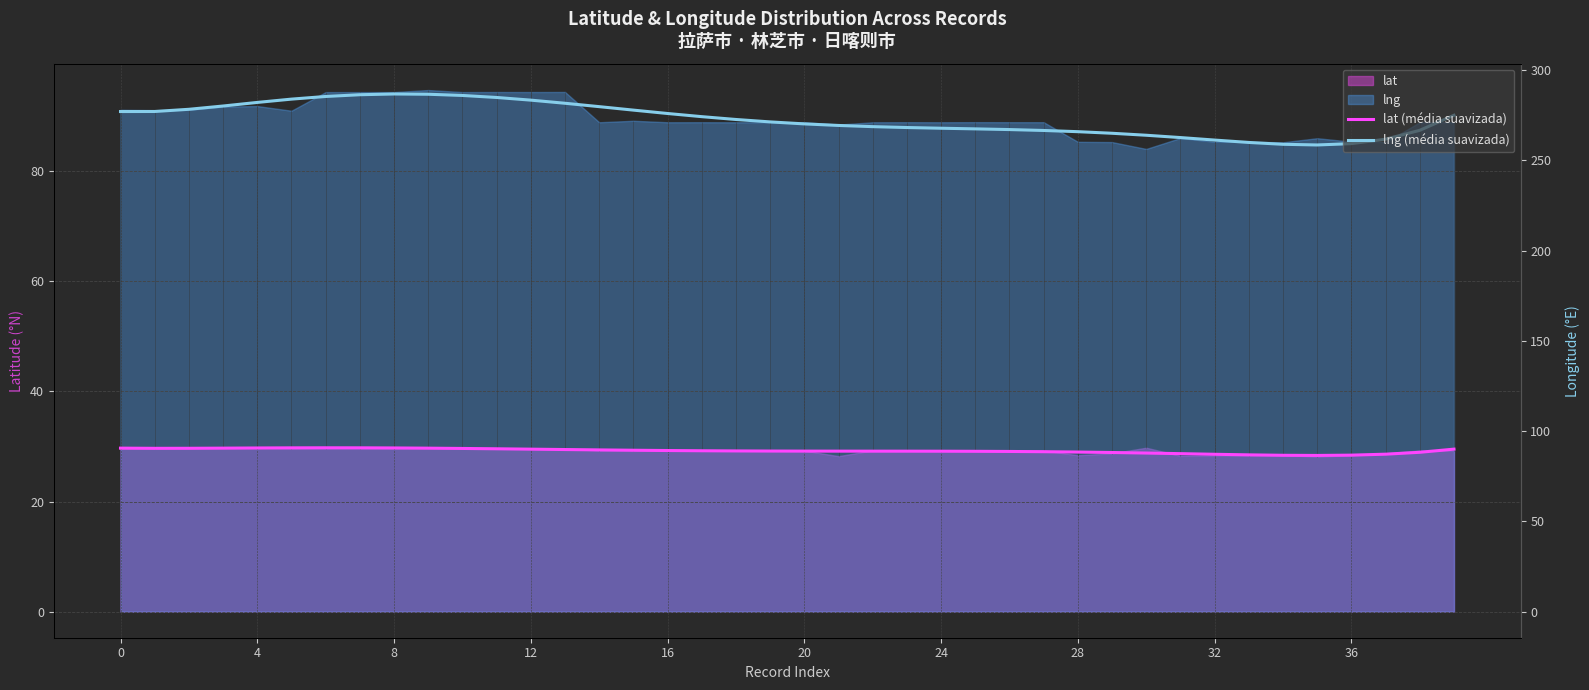

Is it true that lng (média suavizada) equals 148.4 at 28?

False